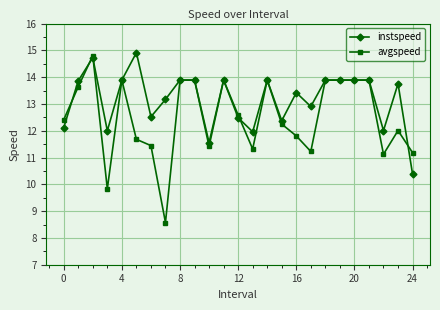

Which series has the largest total across all categories?

instspeed